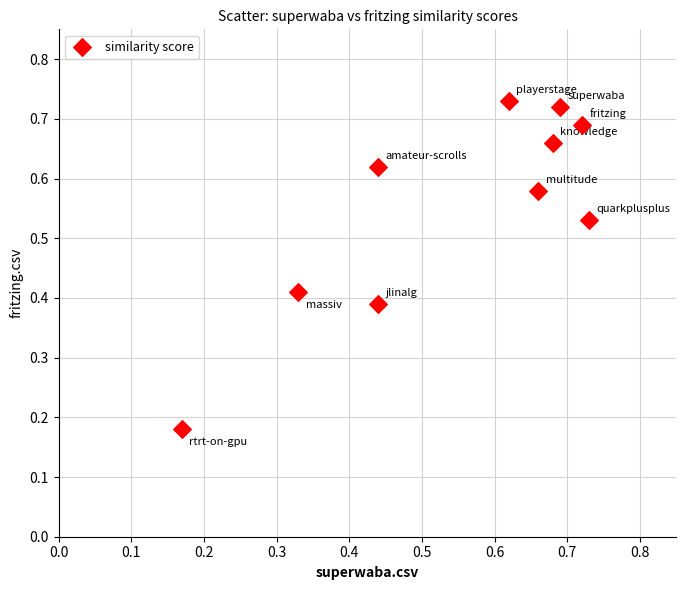

How many data points are displayed?

10